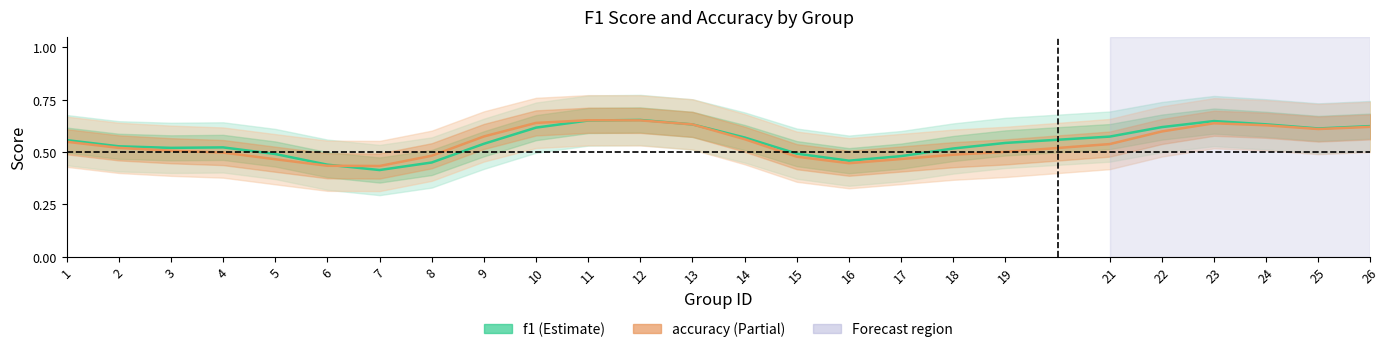

What value does the accuracy series have at 22?

0.6